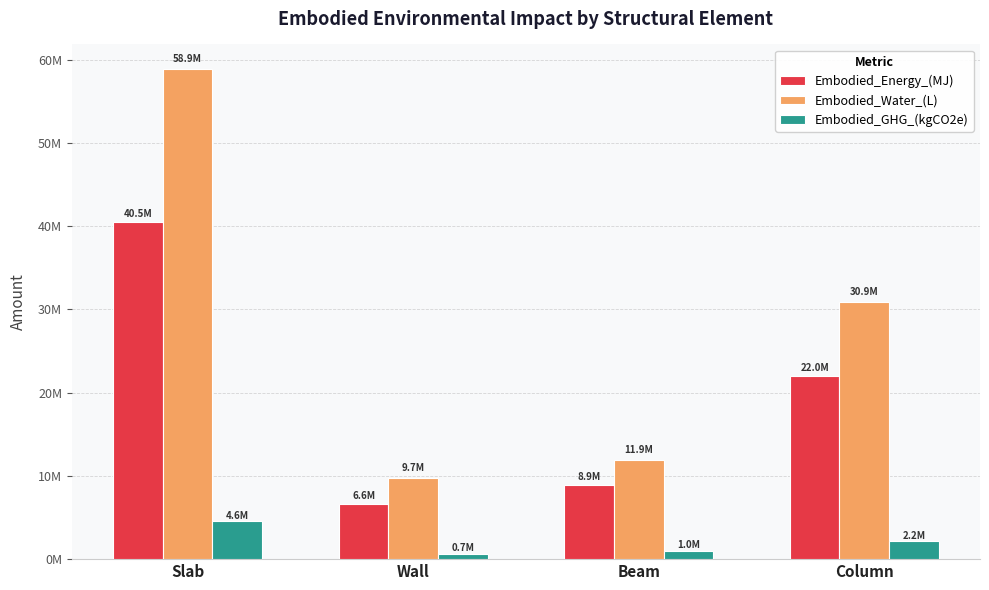

Are the bars horizontal?

No